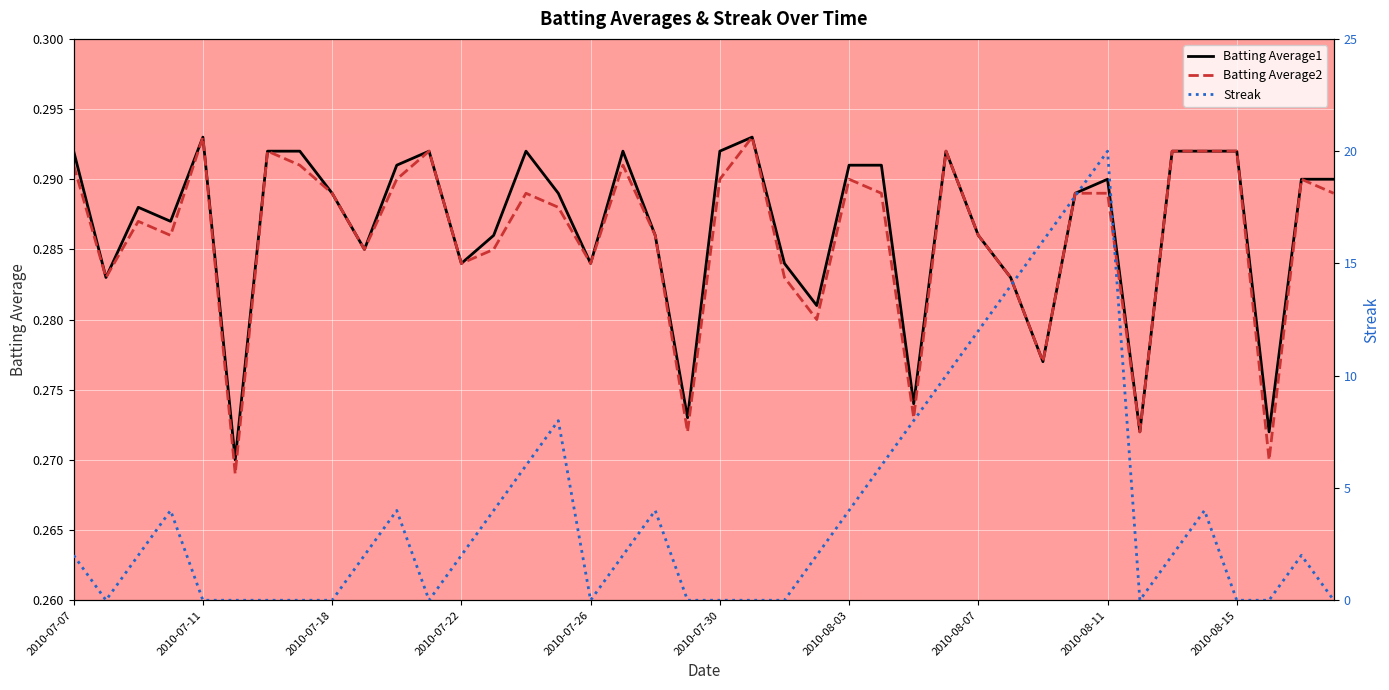

What is the value of the Batting Average2 point at the 37th from the left?

0.3